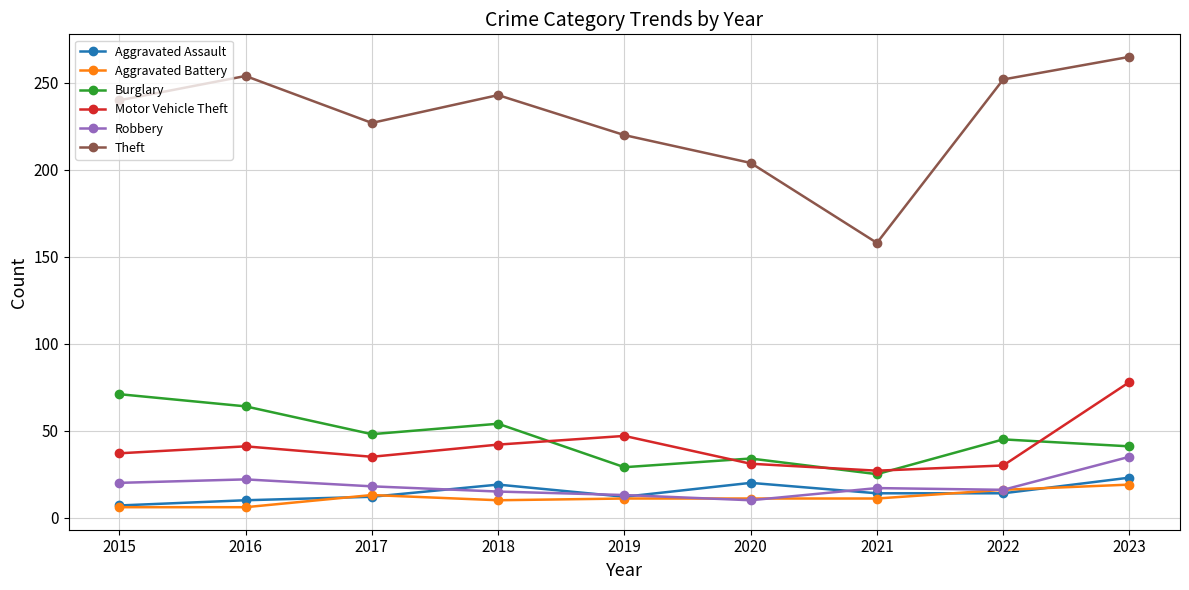

The Motor Vehicle Theft series shows 35 at 2017. True or false?

True